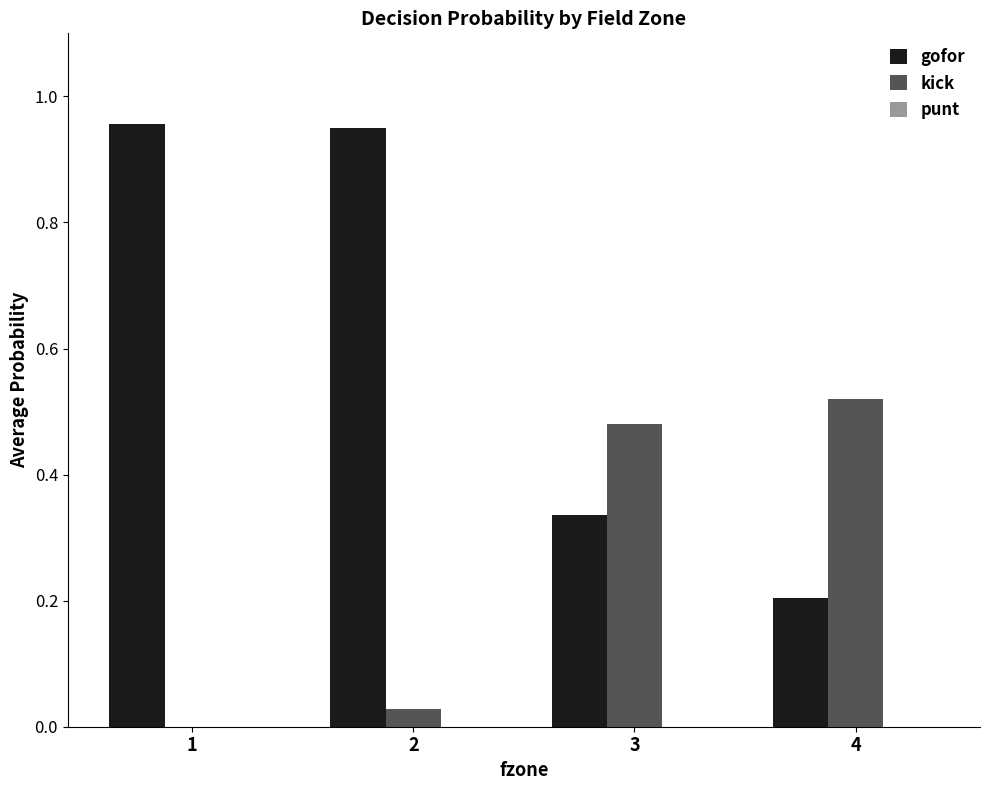

The value of kick at 4 is 0.7. True or false?

False